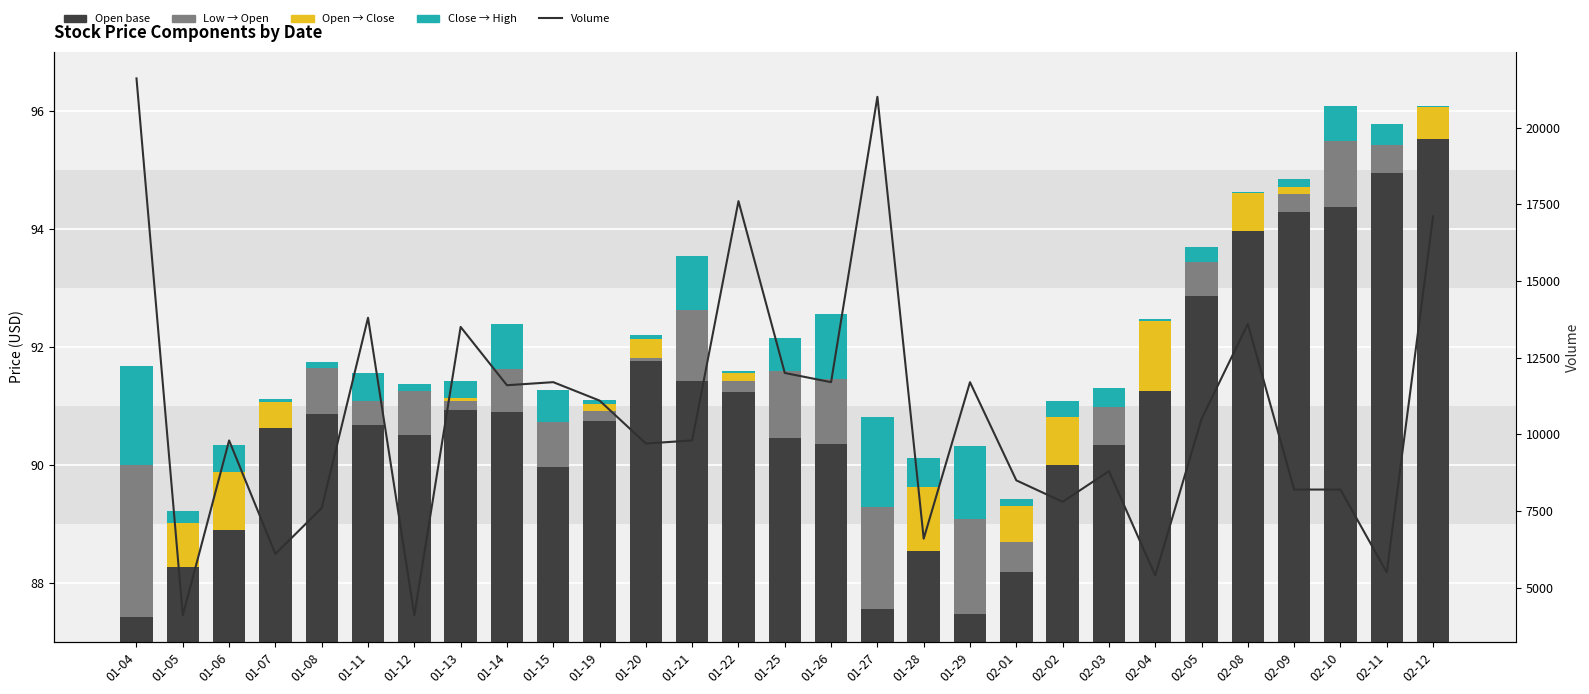

Read the Low → Open value at 01-27.

1.7